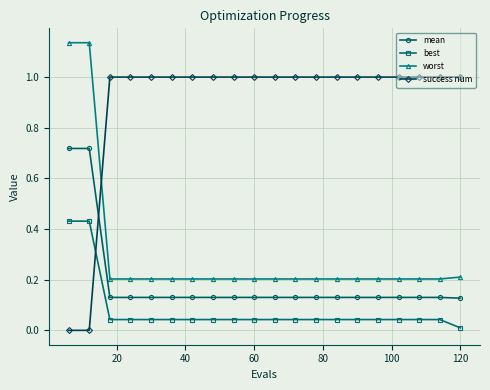

What is the average value of the worst series?

0.3